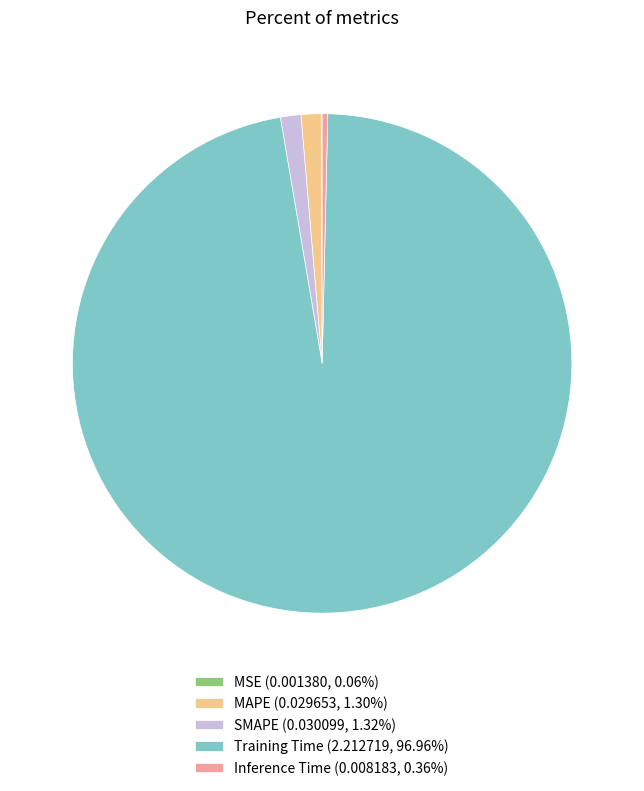

Is the sum of Training Time (2.212719, 96.96%) and MAPE (0.029653, 1.30%) greater than half?

Yes